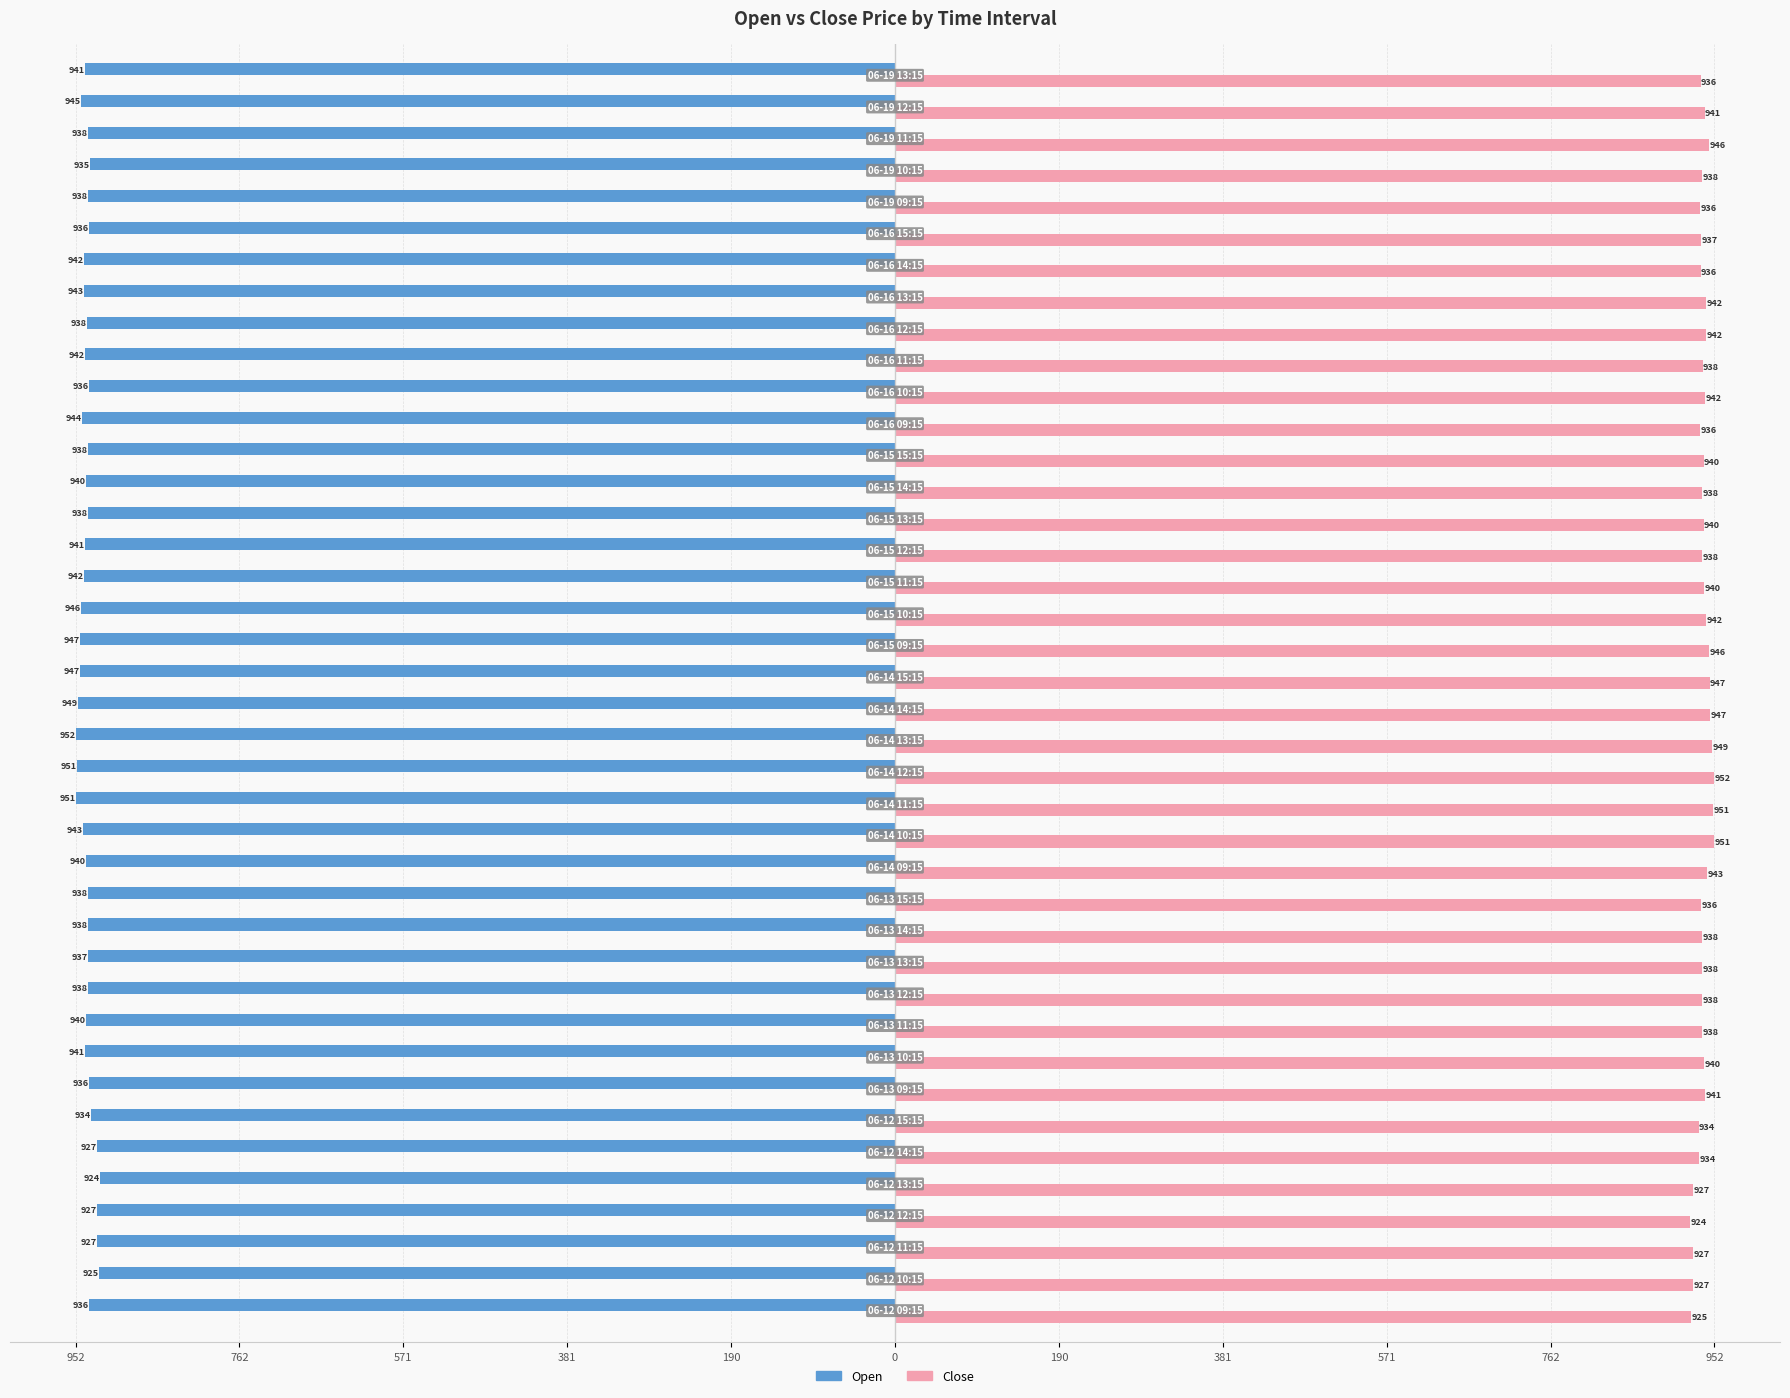

Rank the series by their maximum value, from lowest to highest.

Open, Close